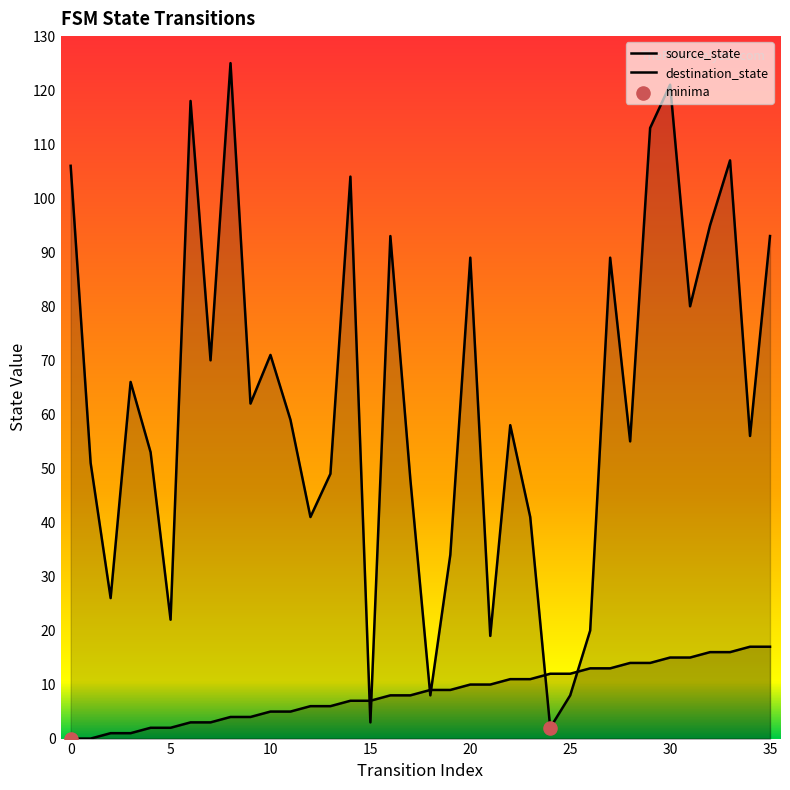

Which series contains the lowest Y value?

source_state